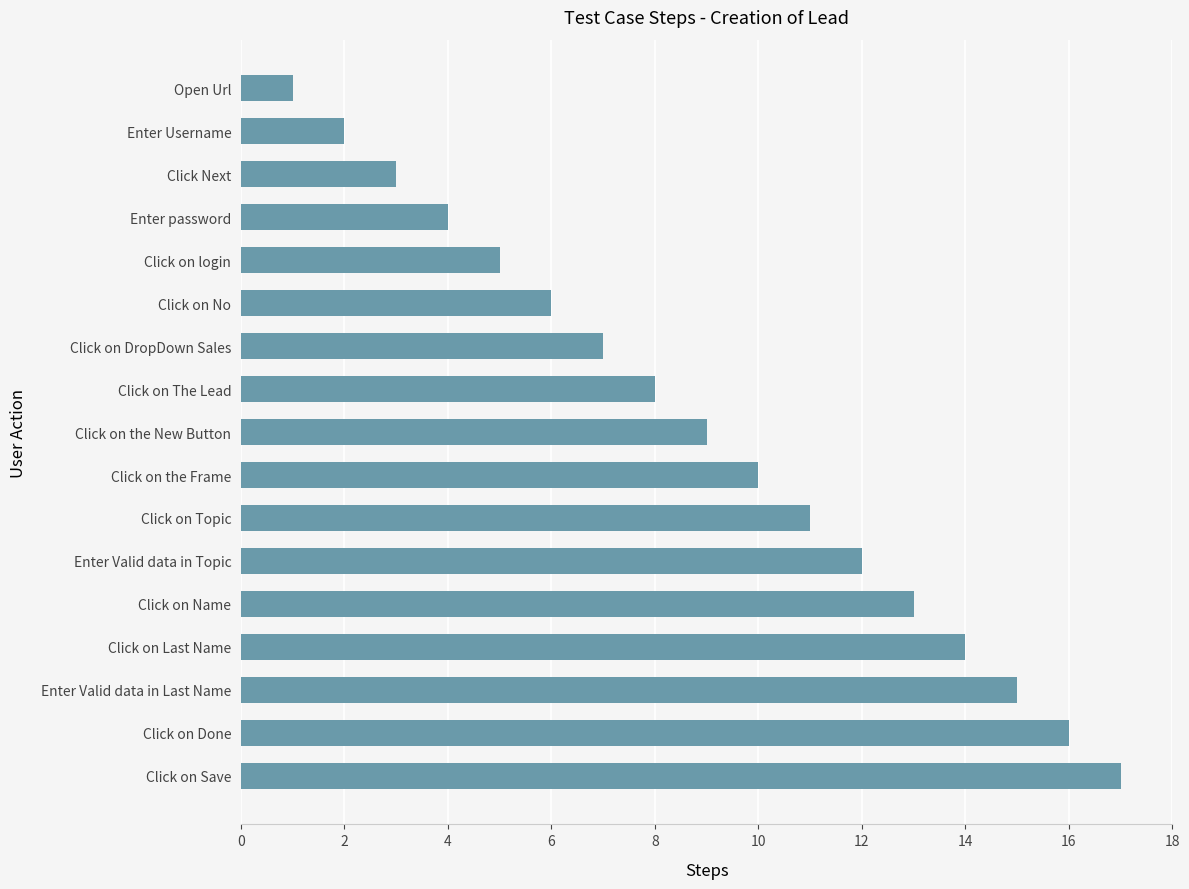

What is the label of the 10th bar from the bottom?

Click on The Lead